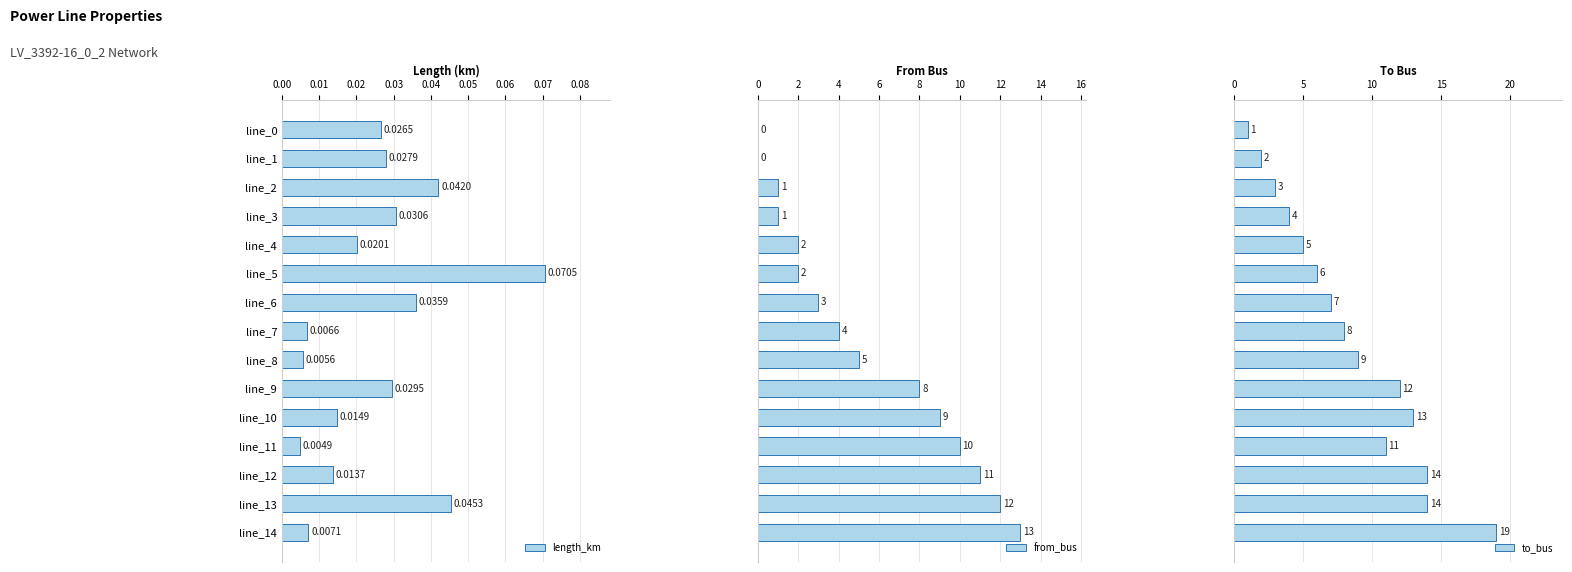

What is the difference between the maximum and minimum values in the to_bus series?

18